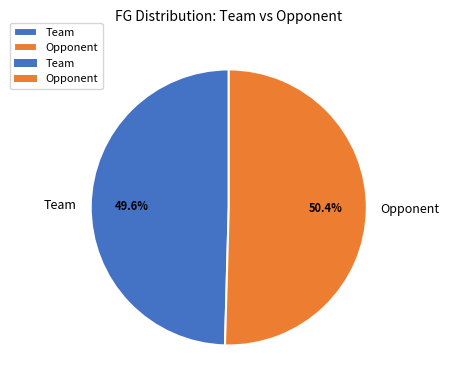

Combined, do Opponent and Team account for over 50%?

Yes